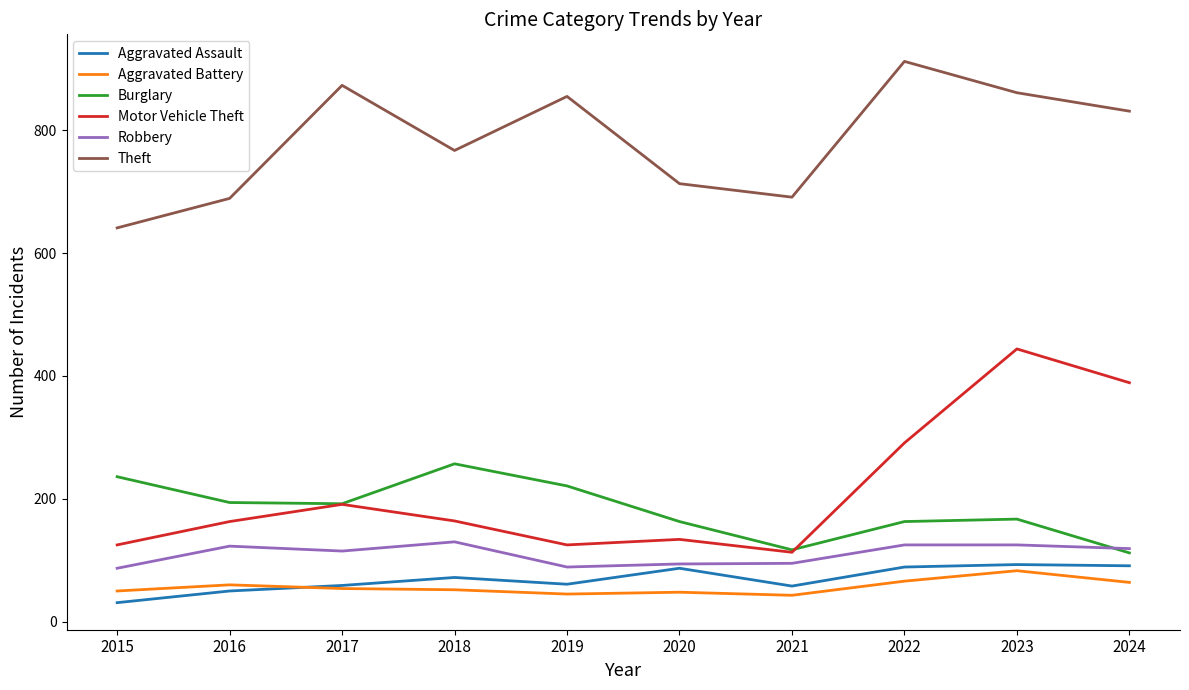

True or false: Aggravated Assault has more than 1 interior local peaks.

True